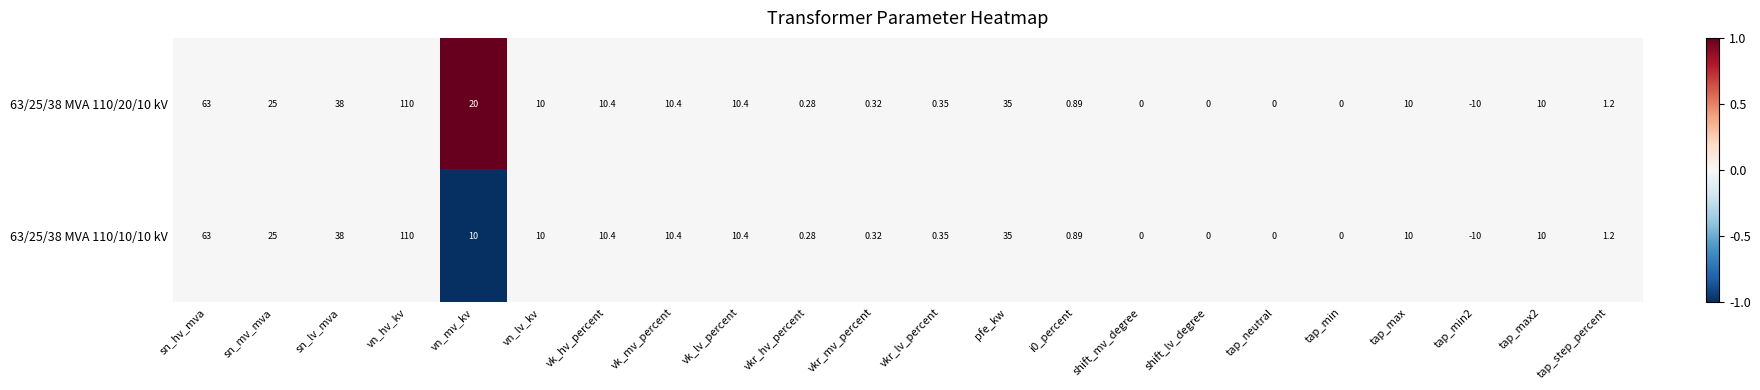

Which category has the highest value in the 63/25/38 MVA 110/10/10 kV series?

vn_hv_kv